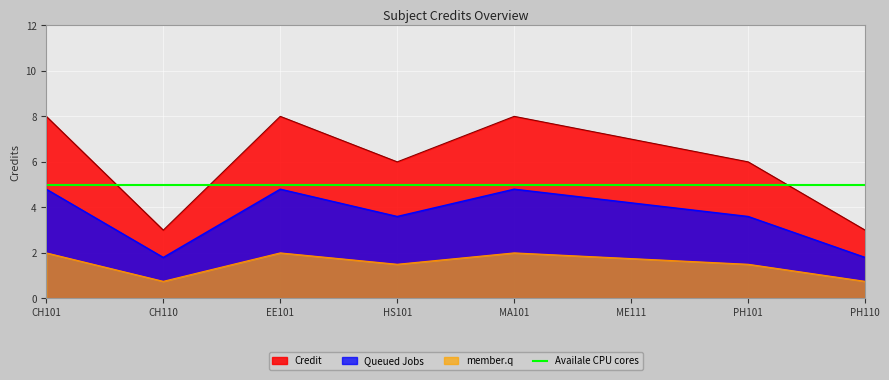

What is the difference between the second highest and minimum values in the Credit series?

5.0